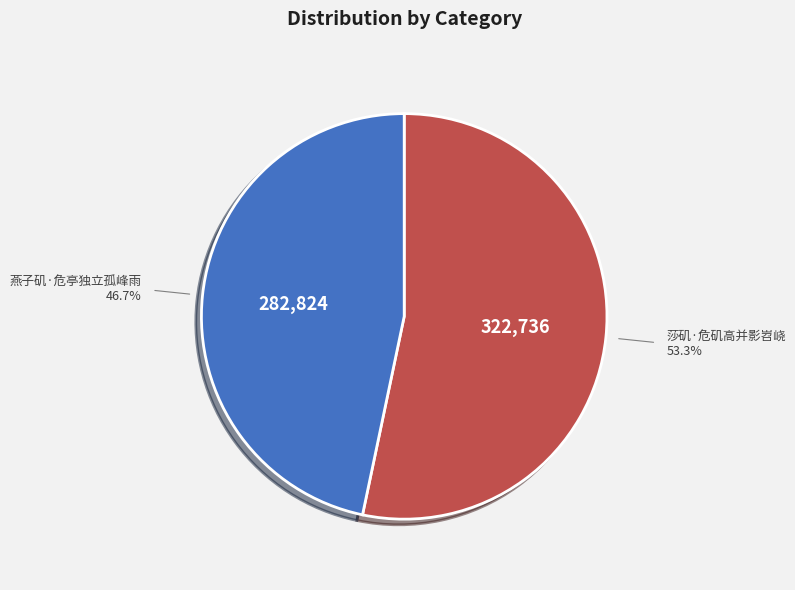

Rank the categories by value from lowest to highest.

燕子矶·危亭独立孤峰雨, 莎矶·危矶高并影岧峣